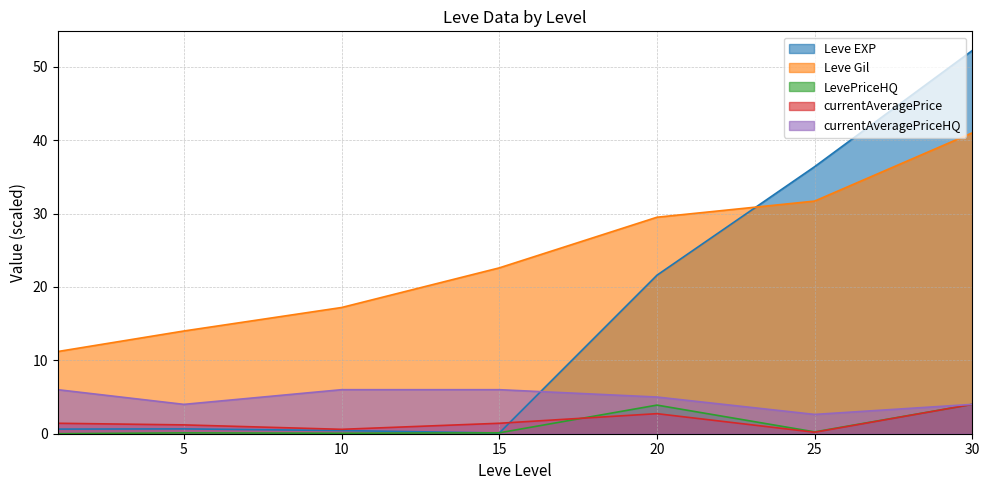

Reading left to right, transcribe all the data shown in this chart.

Leve EXP: 1=0.6	5=0.7	10=0.4	15=0.1	20=21.6	25=36.4	30=52.2
Leve Gil: 1=11.2	5=14.0	10=17.2	15=22.6	20=29.5	25=31.7	30=41.0
LevePriceHQ: 1=0.0	5=0.1	10=0.1	15=0.1	20=3.9	25=0.2	30=4.0
currentAveragePrice: 1=1.4	5=1.2	10=0.6	15=1.4	20=2.7	25=0.2	30=4.0
currentAveragePriceHQ: 1=6.0	5=4.0	10=6.0	15=6.0	20=5.0	25=2.6	30=4.0